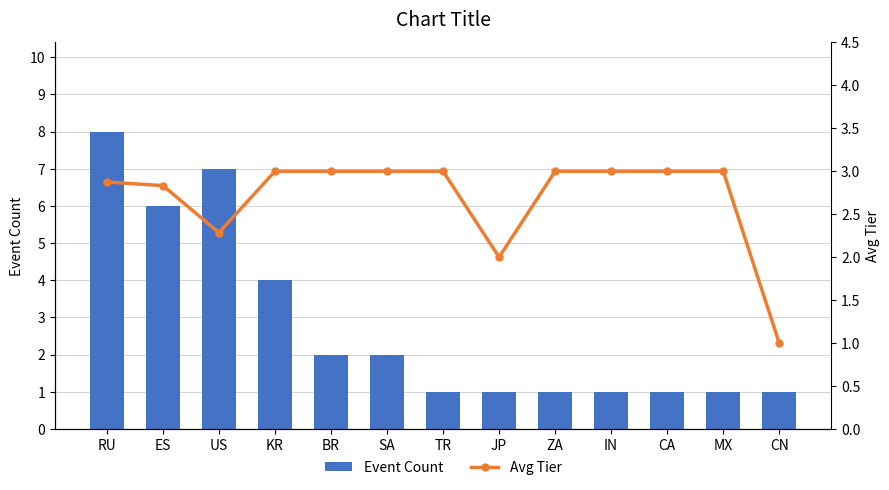

Reading left to right, list all the values displayed in this chart.

Event Count: 8.0	6.0	7.0	4.0	2.0	2.0	1.0	1.0	1.0	1.0	1.0	1.0	1.0
Avg Tier: 2.9	2.8	2.3	3.0	3.0	3.0	3.0	2.0	3.0	3.0	3.0	3.0	1.0